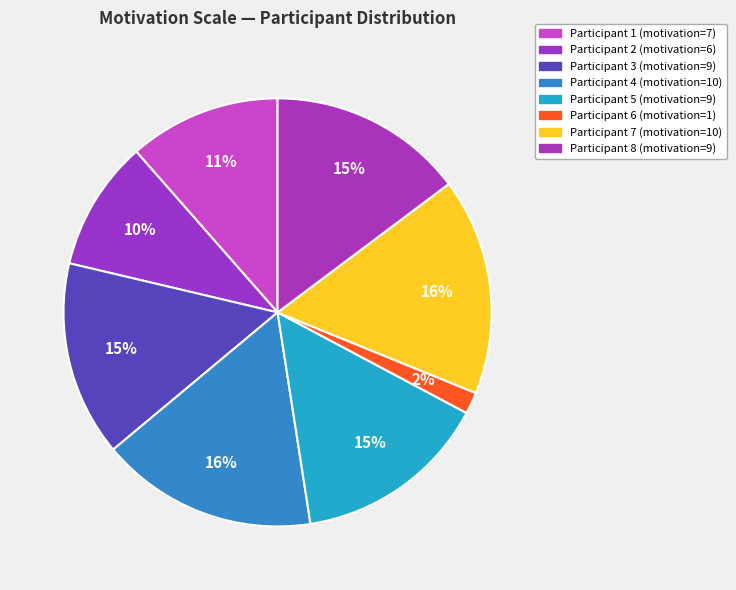

Which slice is the smallest?

6